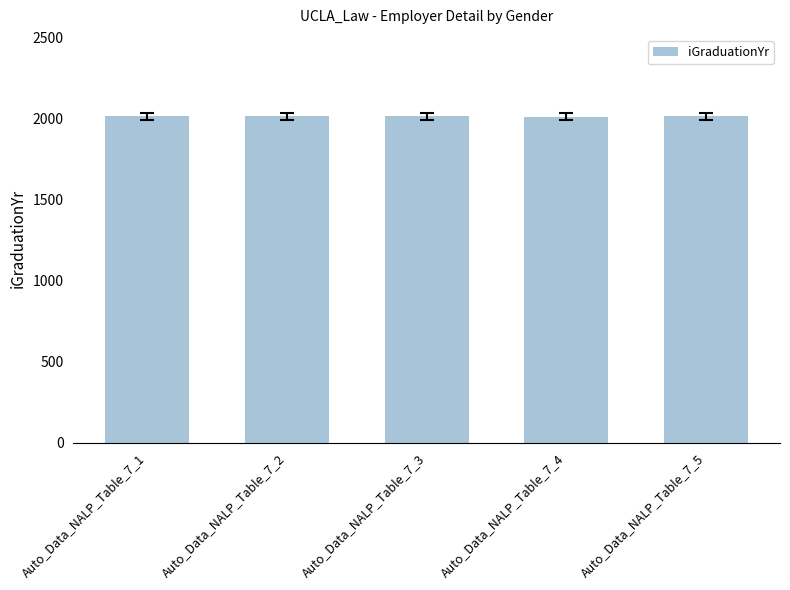

What is the value of the 2nd bar from the left?

2013